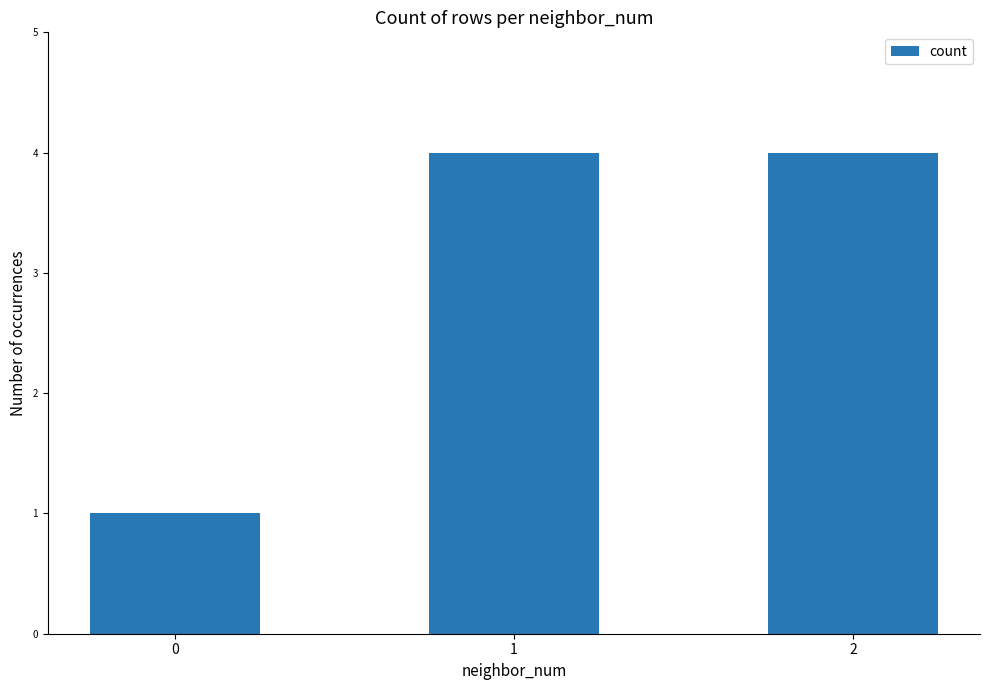

Read the value at 1.

4